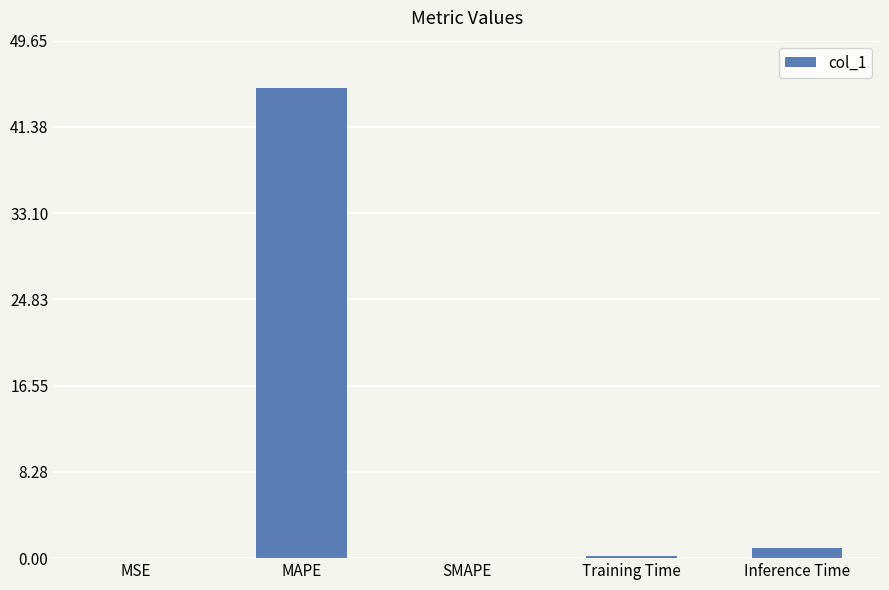

What is the maximum value shown in the chart?

45.1